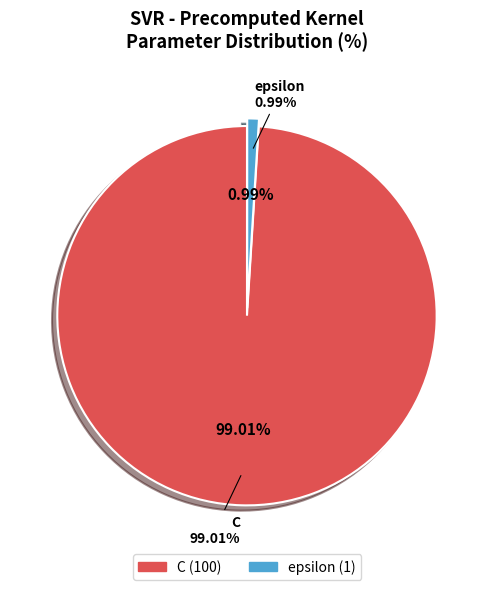

Count the number of slices in the pie.

2